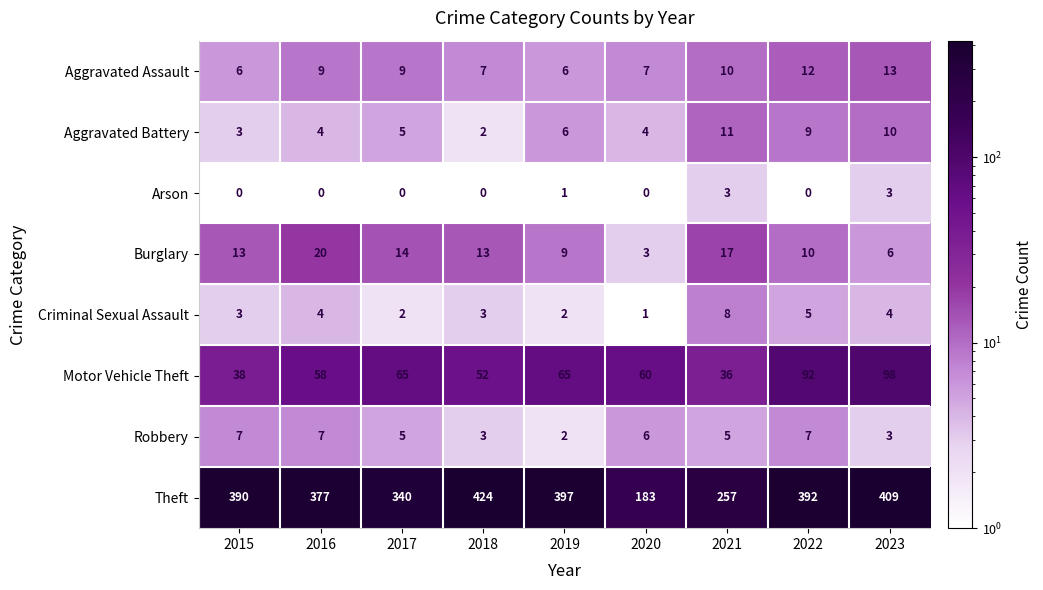

What is the difference between the highest and lowest values at 2015?

390